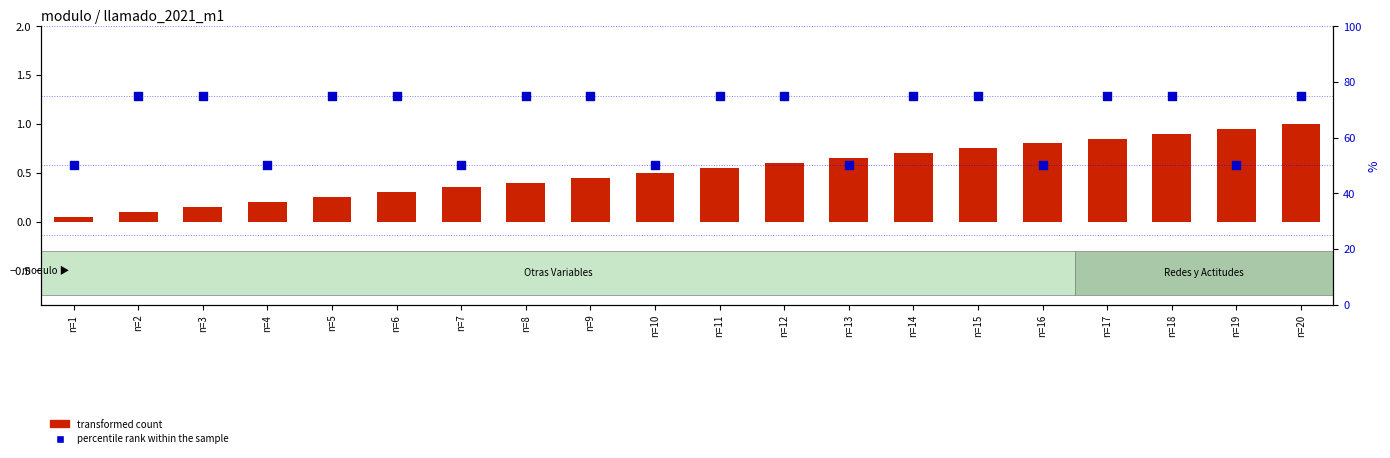

Which series reaches the maximum Y coordinate?

percentile rank within the sample